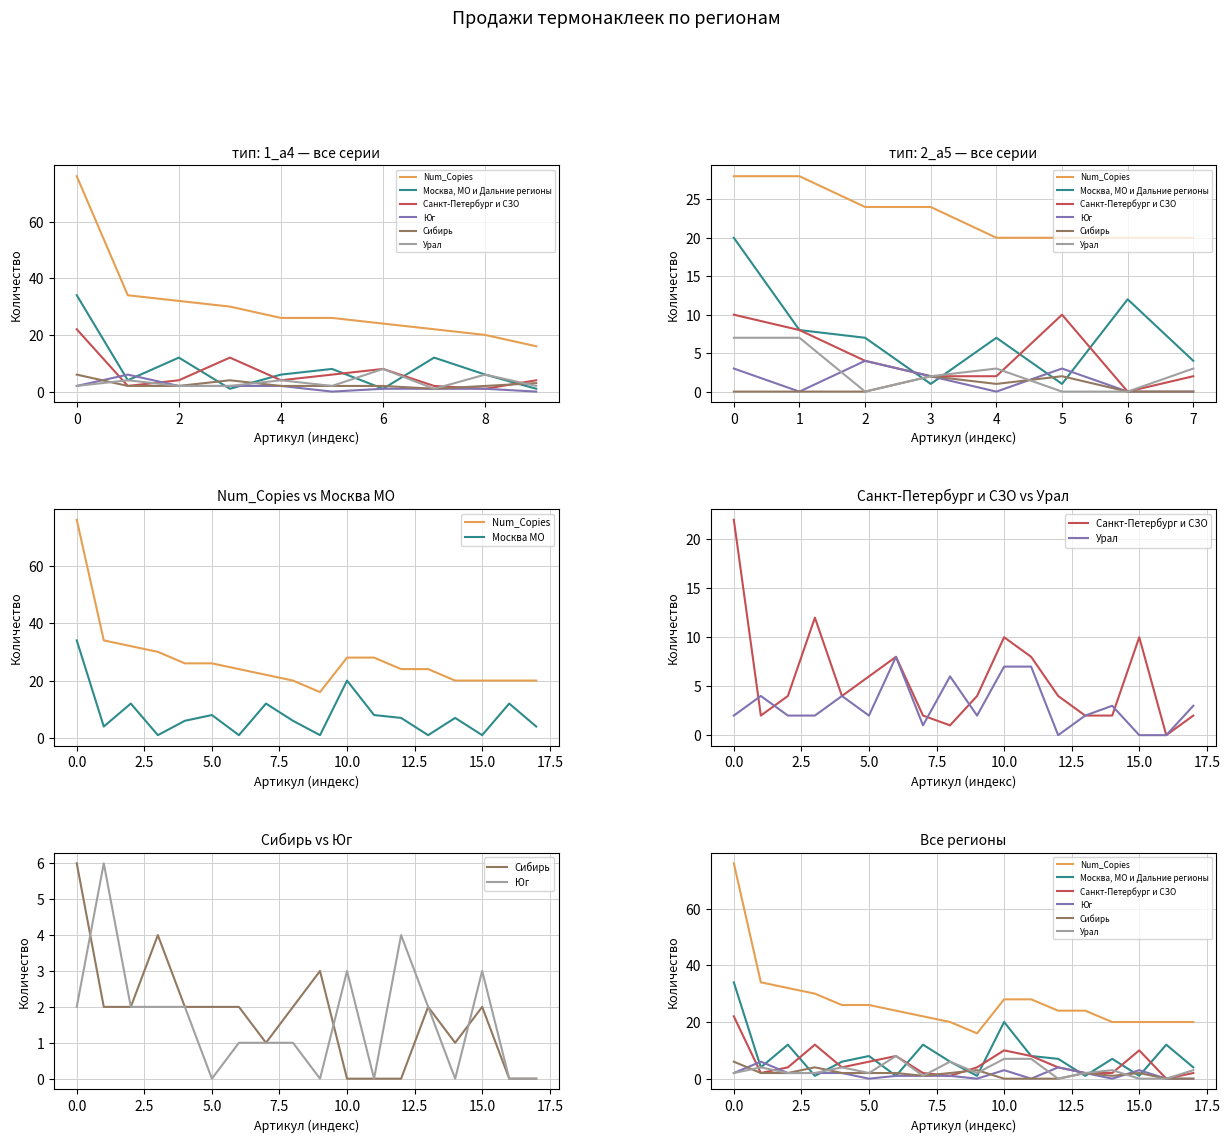

The Сибирь series shows 3 at 5. True or false?

False